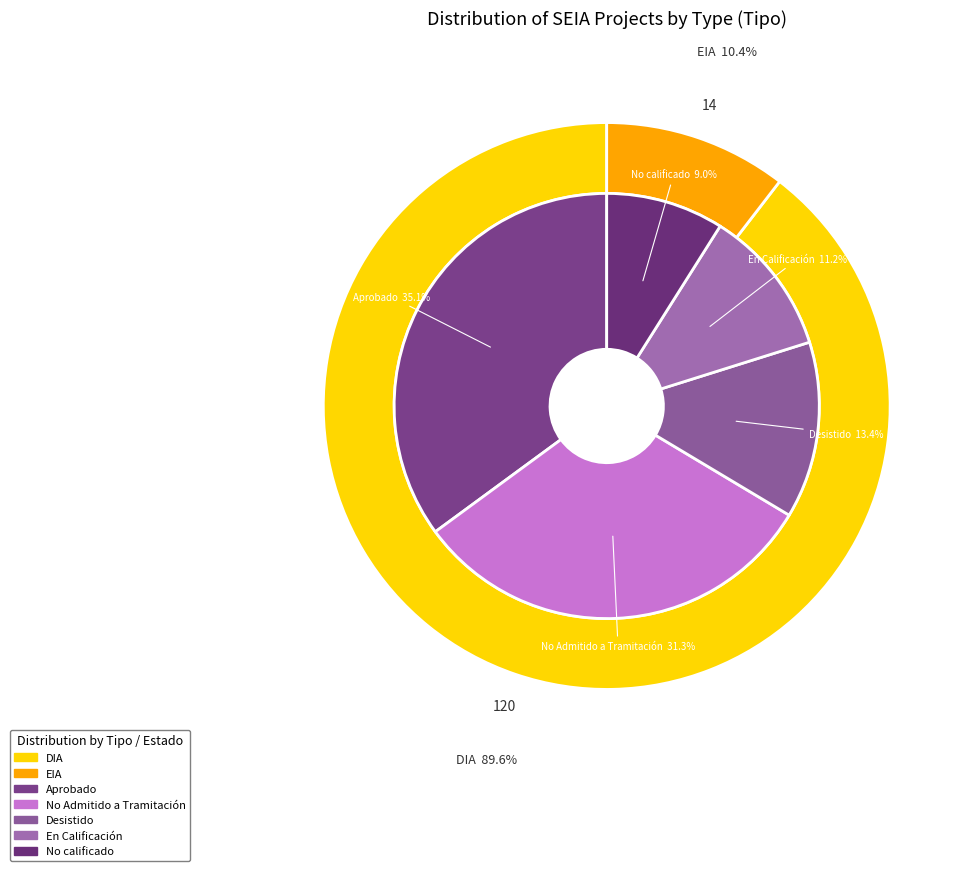

To the nearest percent, what is the combined percentage of EIA and DIA?

100%